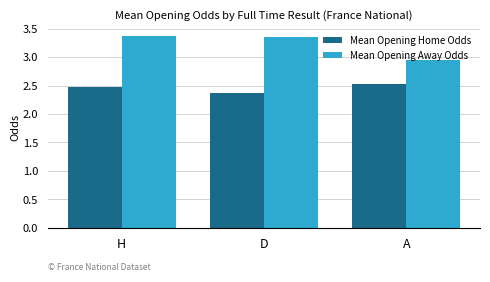

Rank the categories by Mean Opening Home Odds value from highest to lowest.

A, H, D